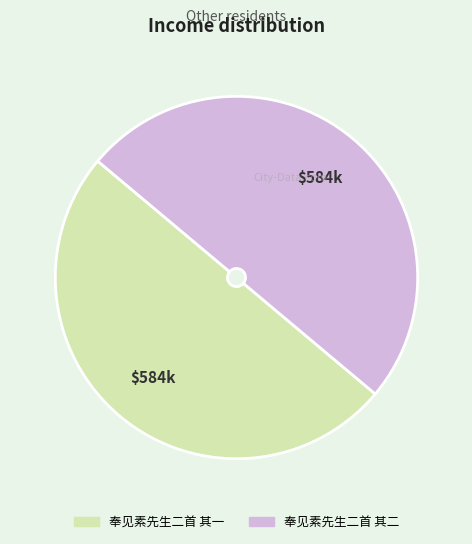

Combined, do 奉见素先生二首 其二 and 奉见素先生二首 其一 account for over 50%?

Yes